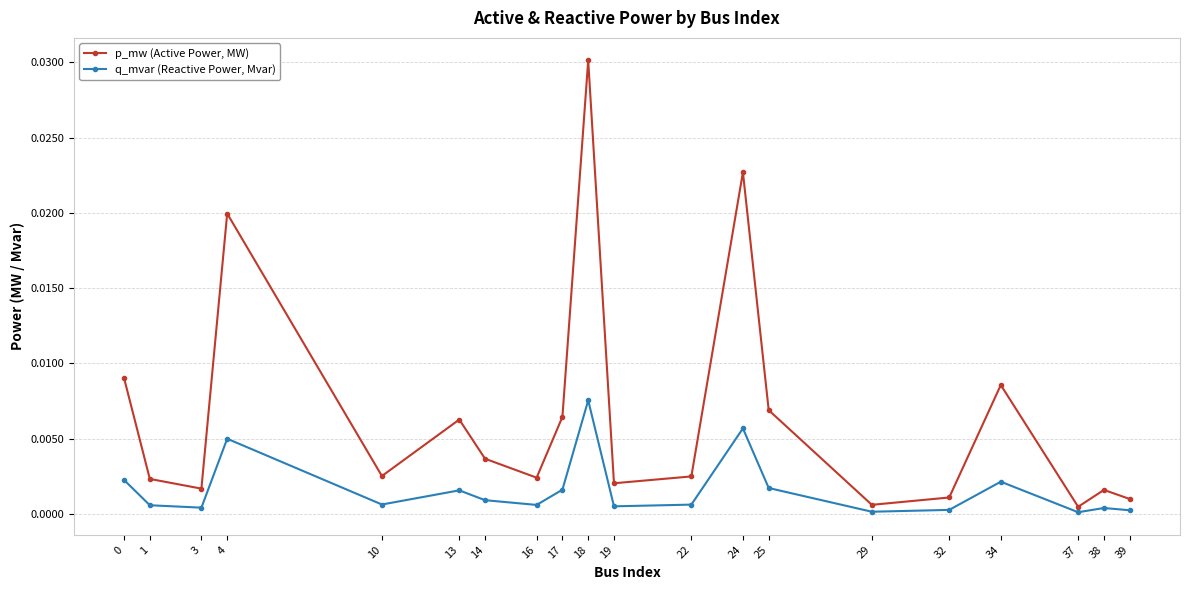

How many distinct data groups are displayed?

2